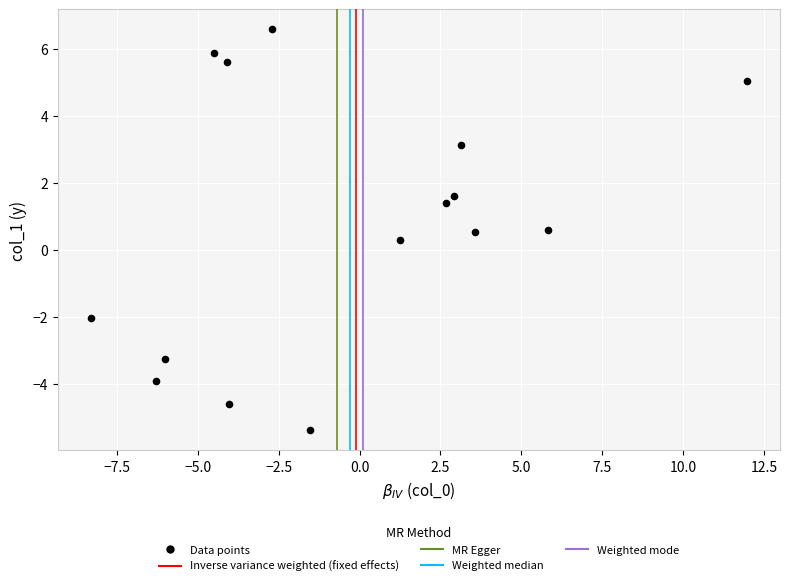

What is the range of Y values (max minus min)?

12.0